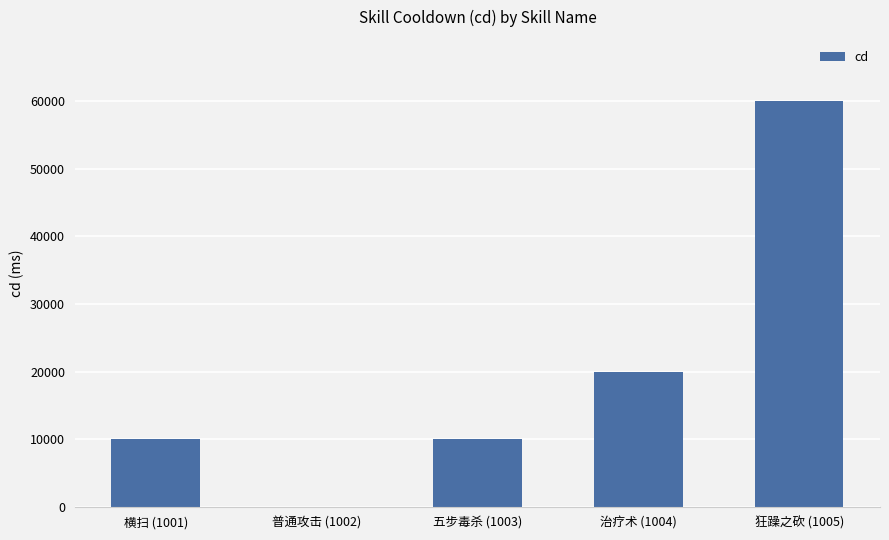

The value at 狂躁之砍 (1005) is 60000. True or false?

True